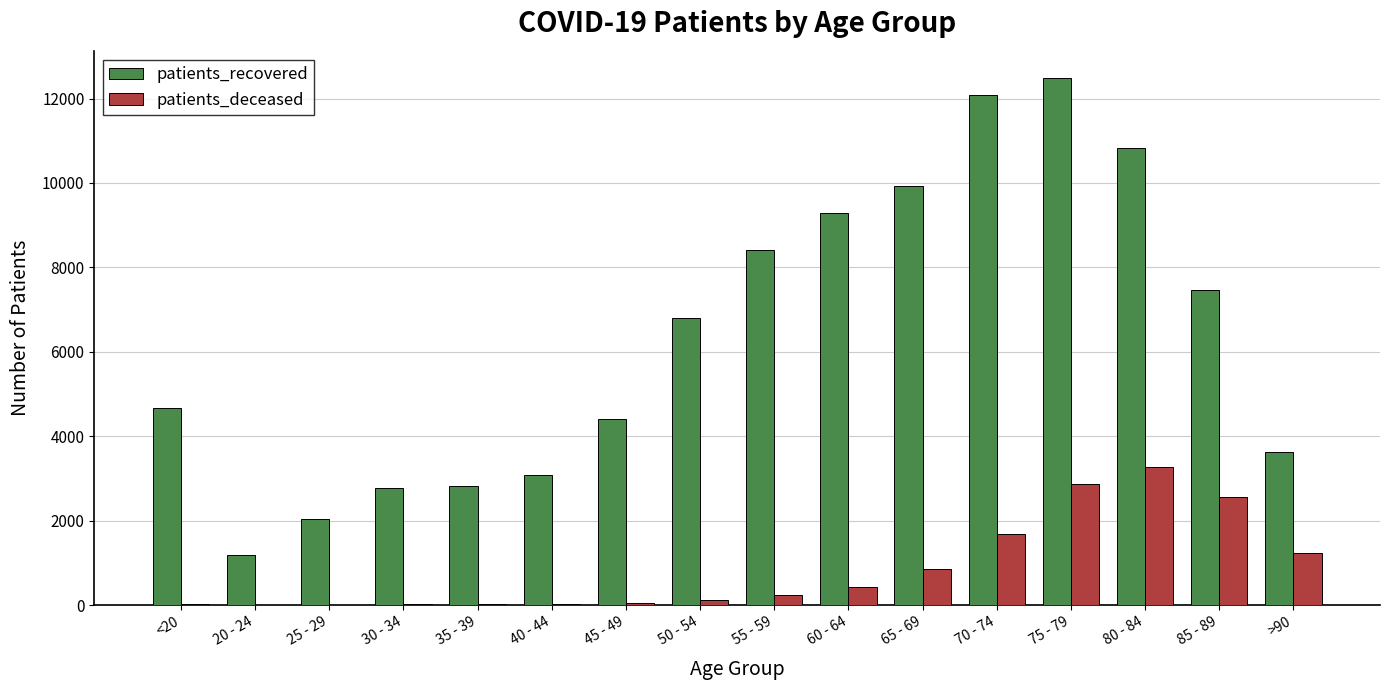

Is the value of patients_deceased at 45 - 49 greater than the value of patients_recovered at 40 - 44?

No